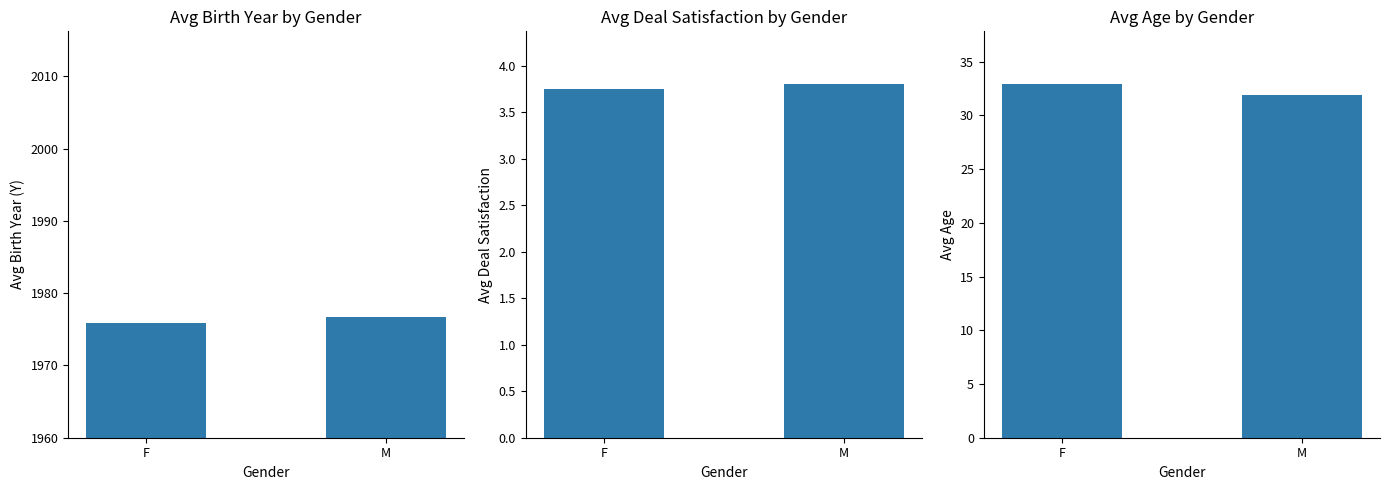

Rank the series by their maximum value, from lowest to highest.

Avg Deal Satisfaction, Avg Age, Avg Birth Year (Y)